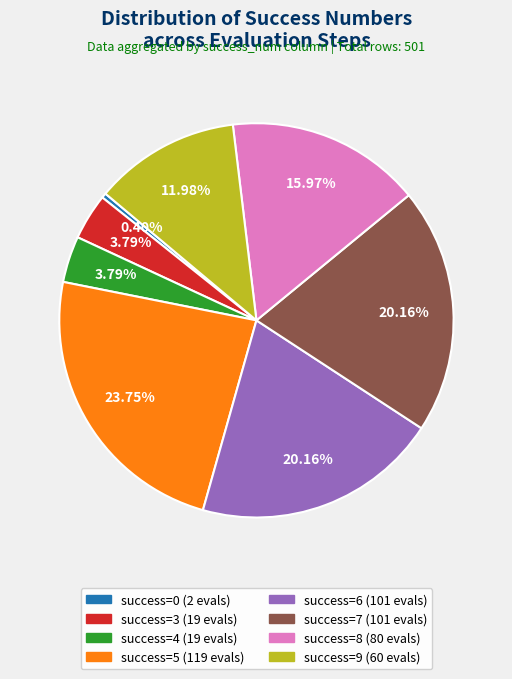

Is there any slice that represents more than half of the pie?

No